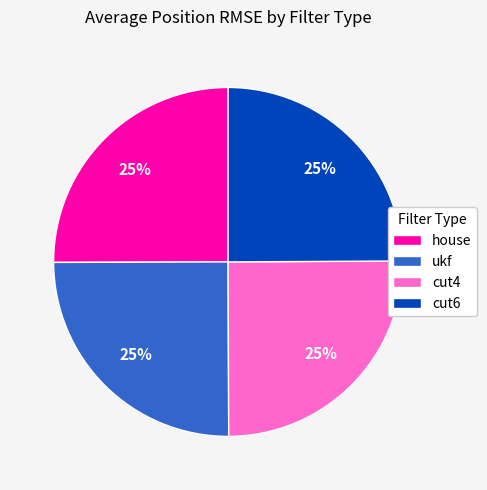

Approximately how many times larger is the value at house compared to cut6?

1.0